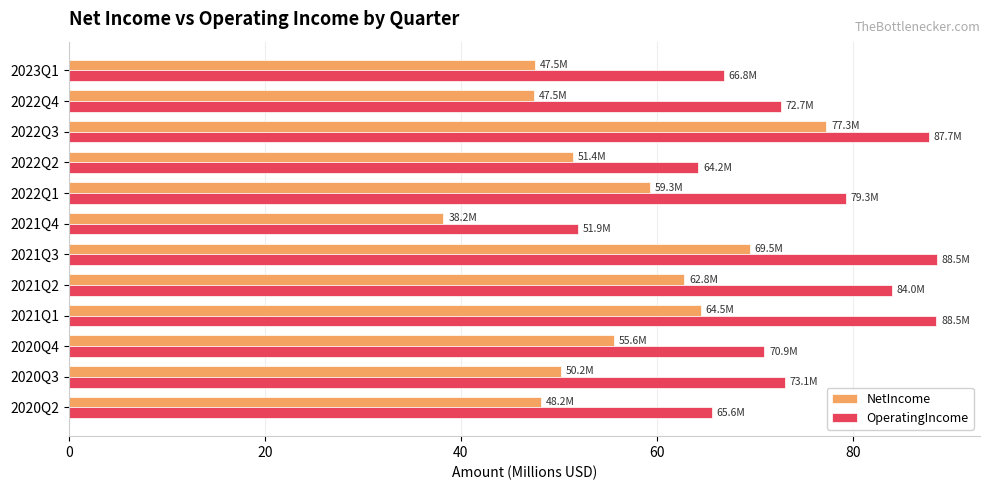

Is the value of NetIncome at 2023Q1 greater than the value of OperatingIncome at 2022Q1?

No